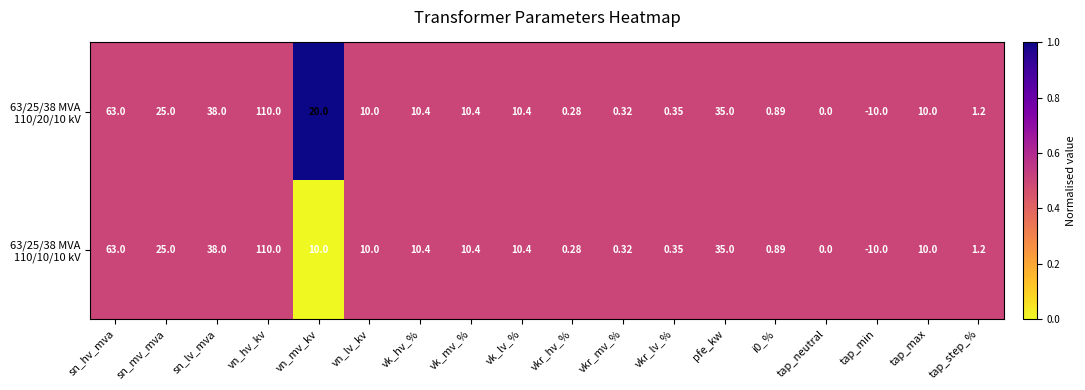

How many series are shown in this chart?

2